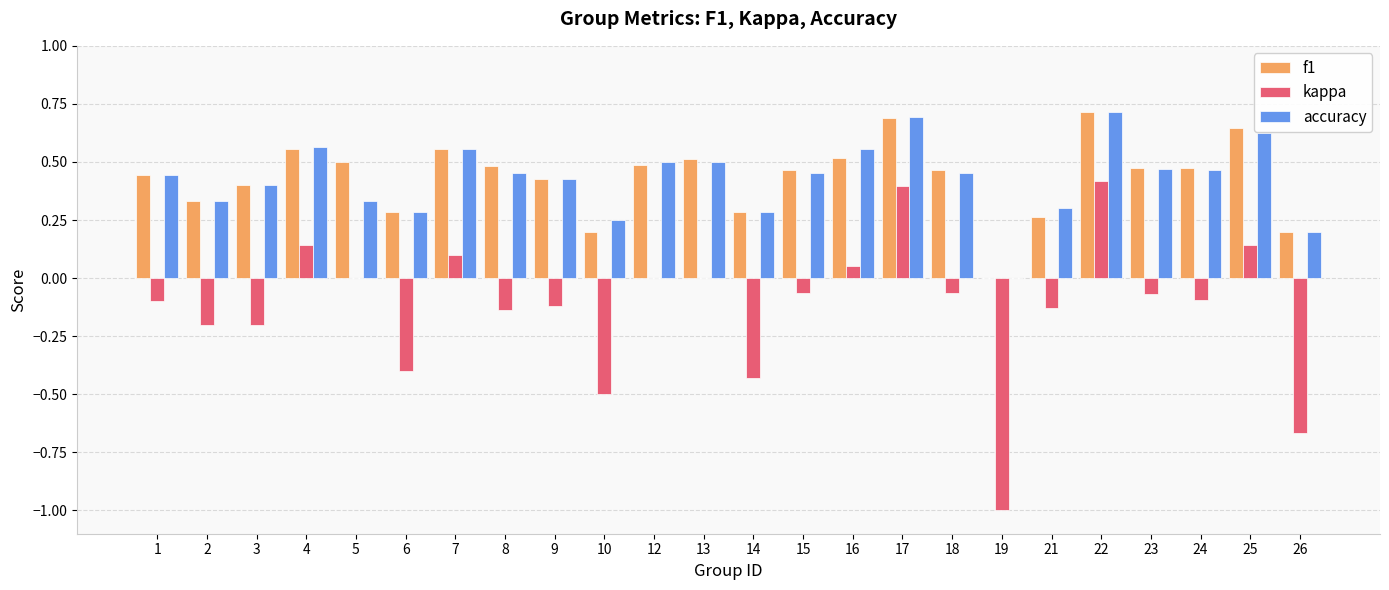

How many data points in f1 are above 0?

23